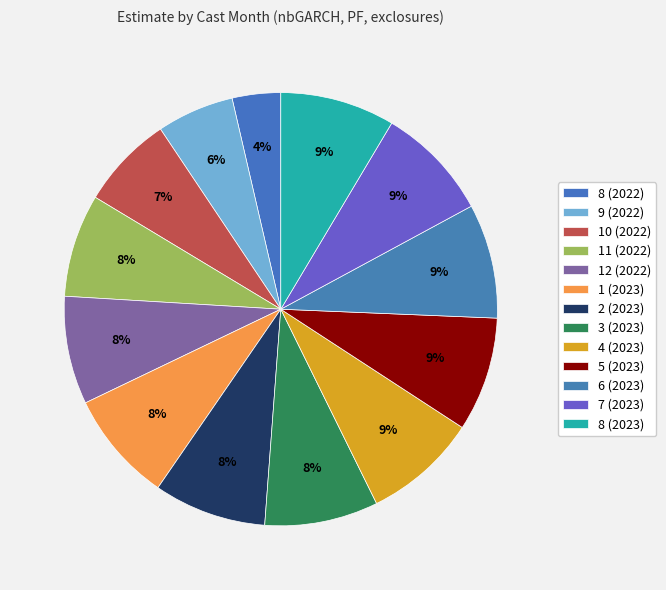

Does 8 (2023) account for over 50% of the chart?

No